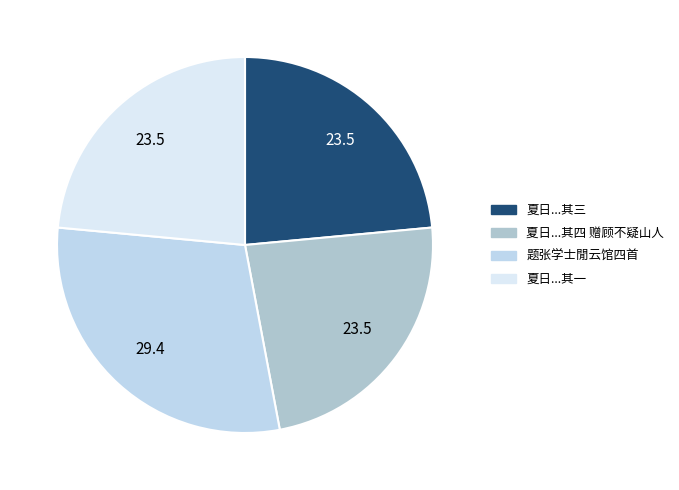

Count the number of slices in the pie.

4